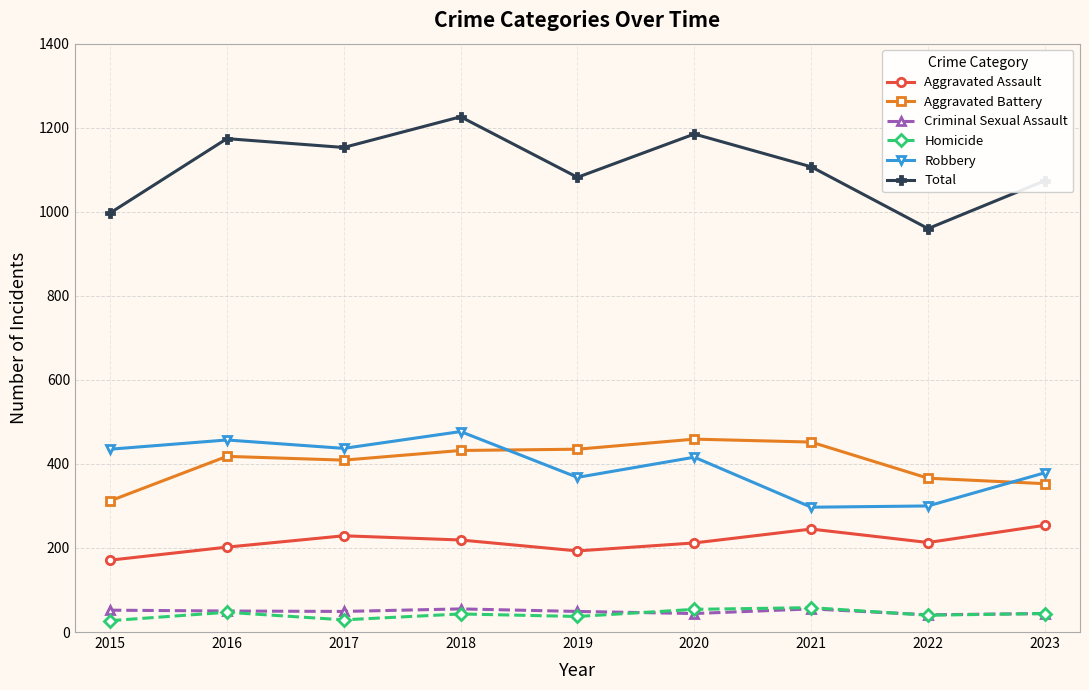

At how many categories does at least one series exceed 493?

9